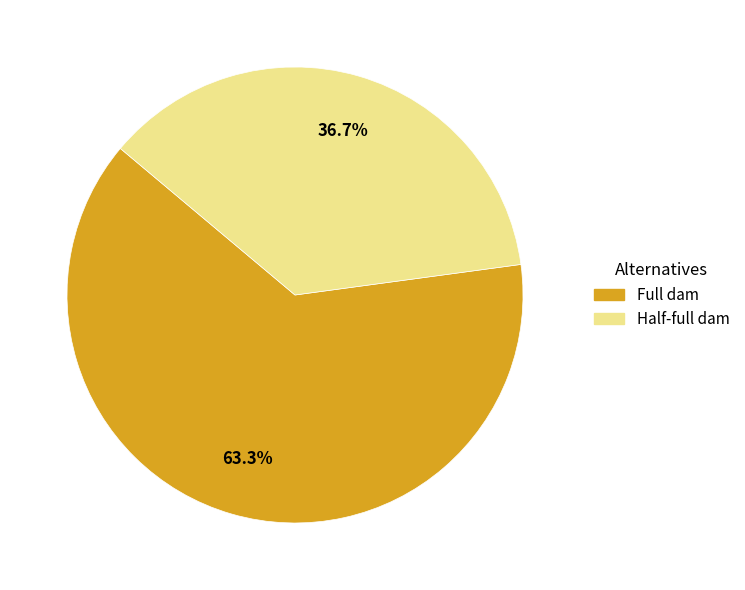

Rank the categories by value from highest to lowest.

Full dam, Half-full dam